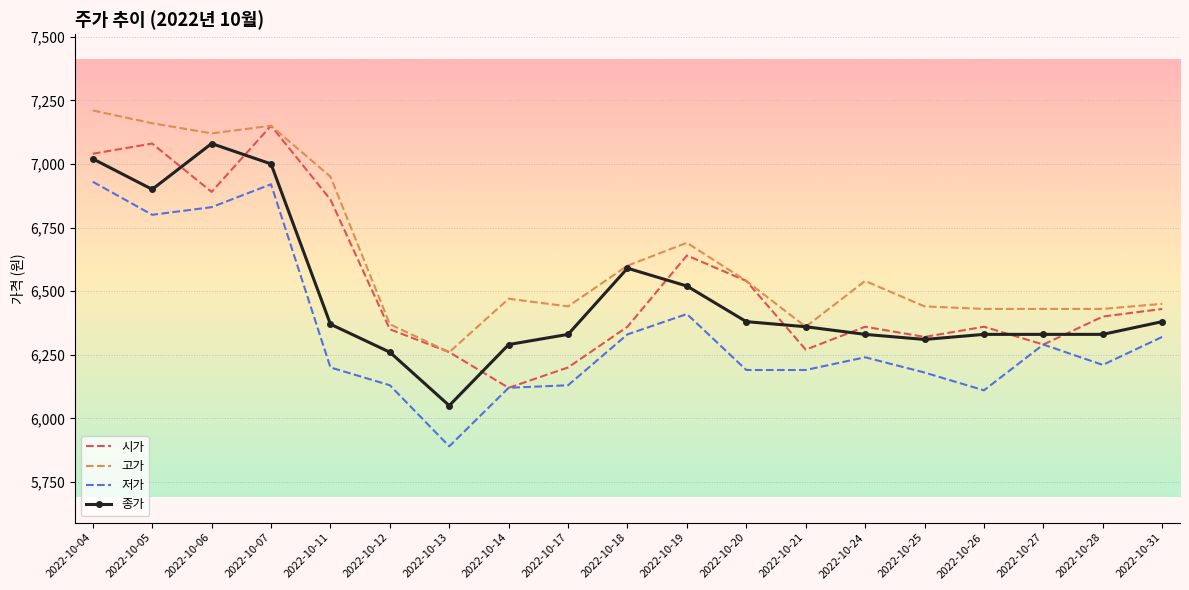

What is the sum of all 고가 values?

126040